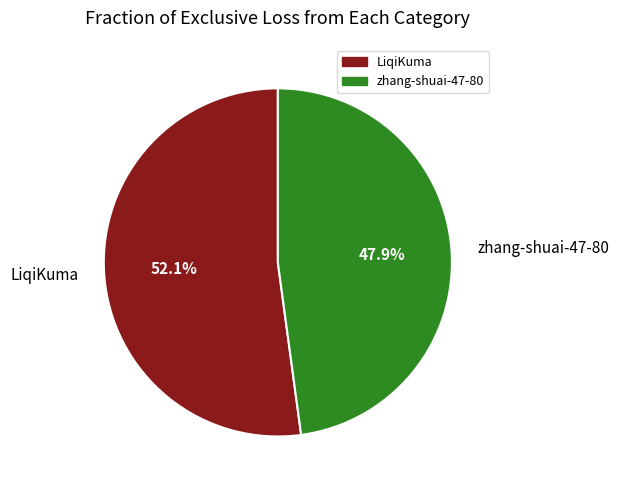

Does zhang-shuai-47-80 account for over 50% of the chart?

No